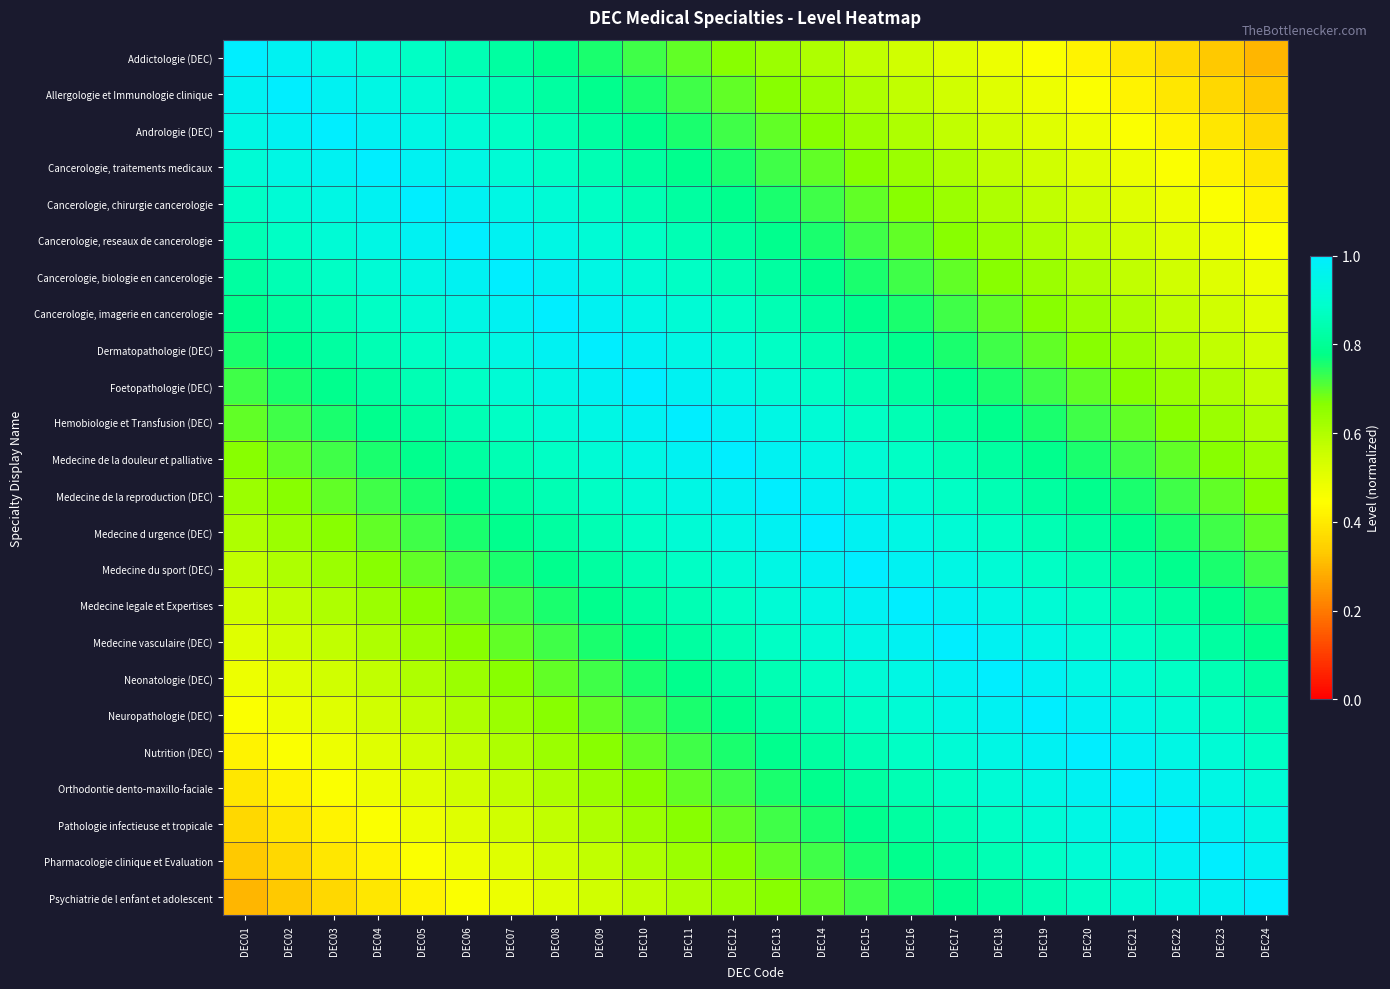

How many distinct data groups are displayed?

24